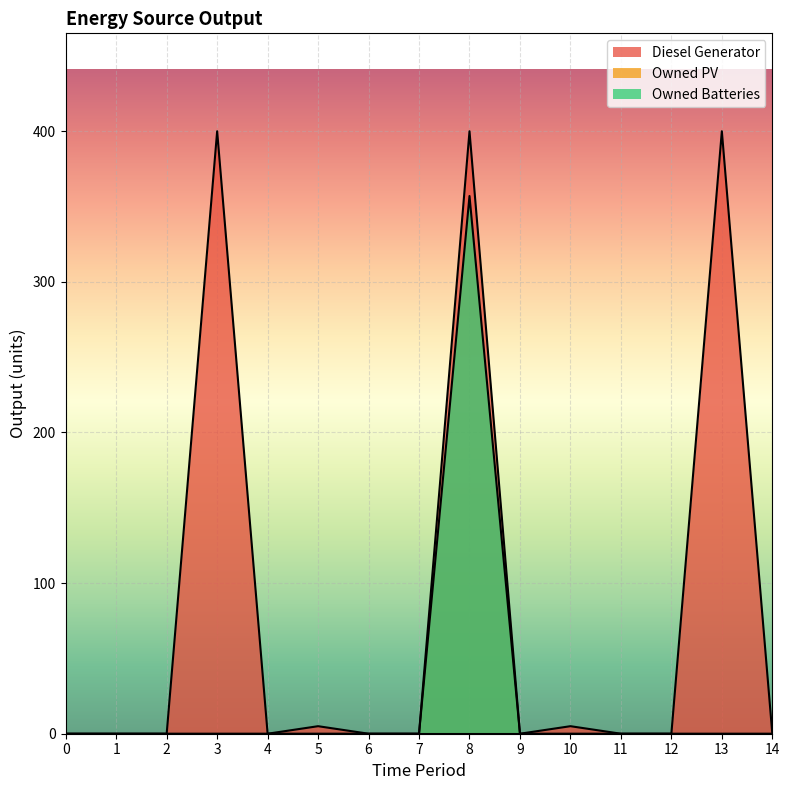

Reading left to right, list all the values displayed in this chart.

Diesel Generator: 0=0	1=0	2=0	3=400	4=0	5=5	6=0	7=0	8=400	9=0	10=5	11=0	12=0	13=400	14=0
Owned Batteries: 0=0	1=0	2=0	3=0	4=0	5=0	6=0	7=0	8=357	9=0	10=0	11=0	12=0	13=0	14=0